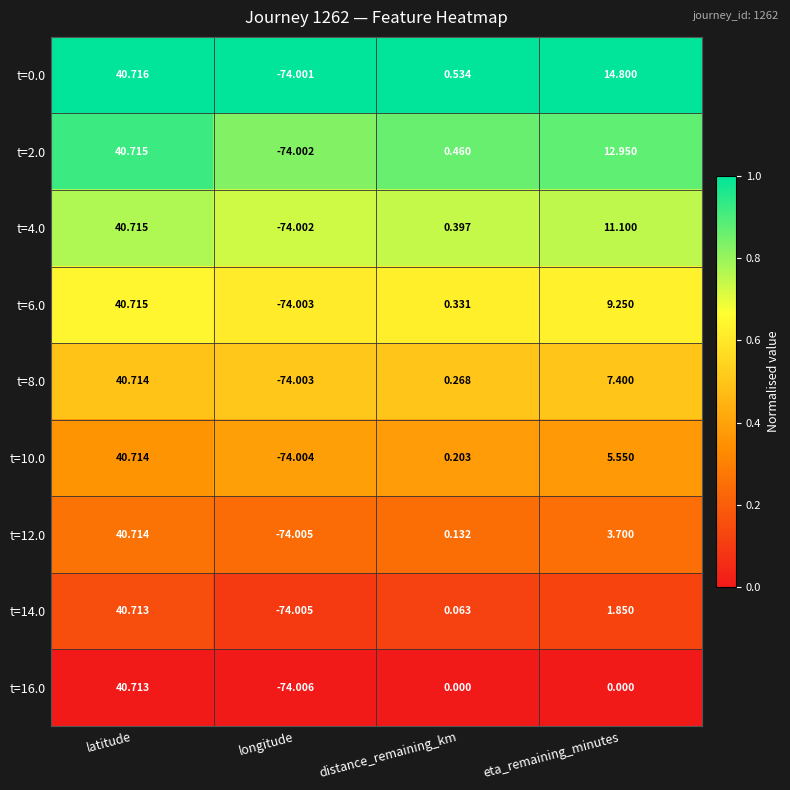

Which category has the highest value in the t=0.0 series?

latitude